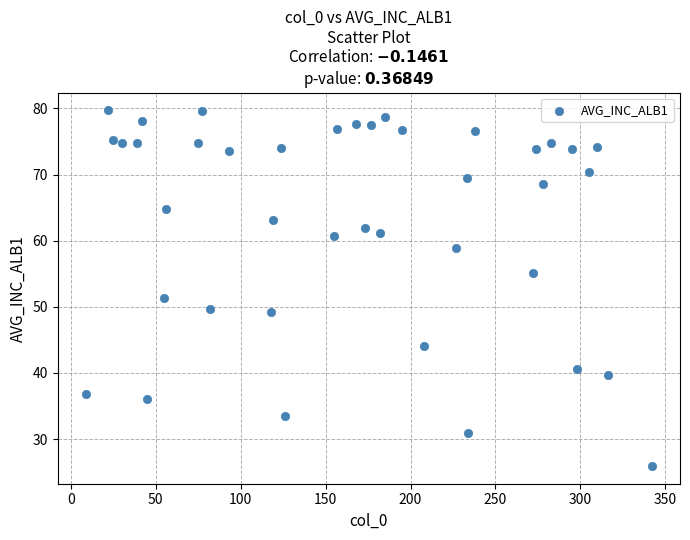

What Y value in the scatter plot is closest to 52?

51.4